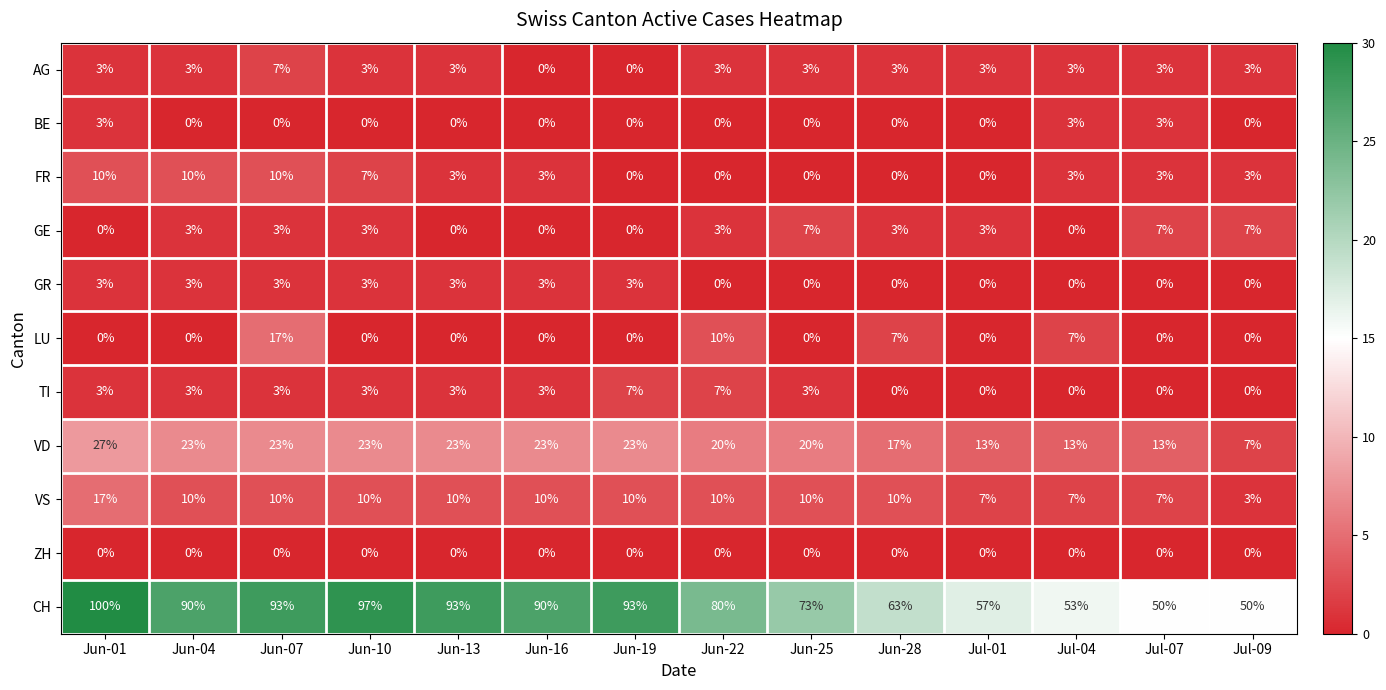

The value of TI at Jun-01 is 3. True or false?

True